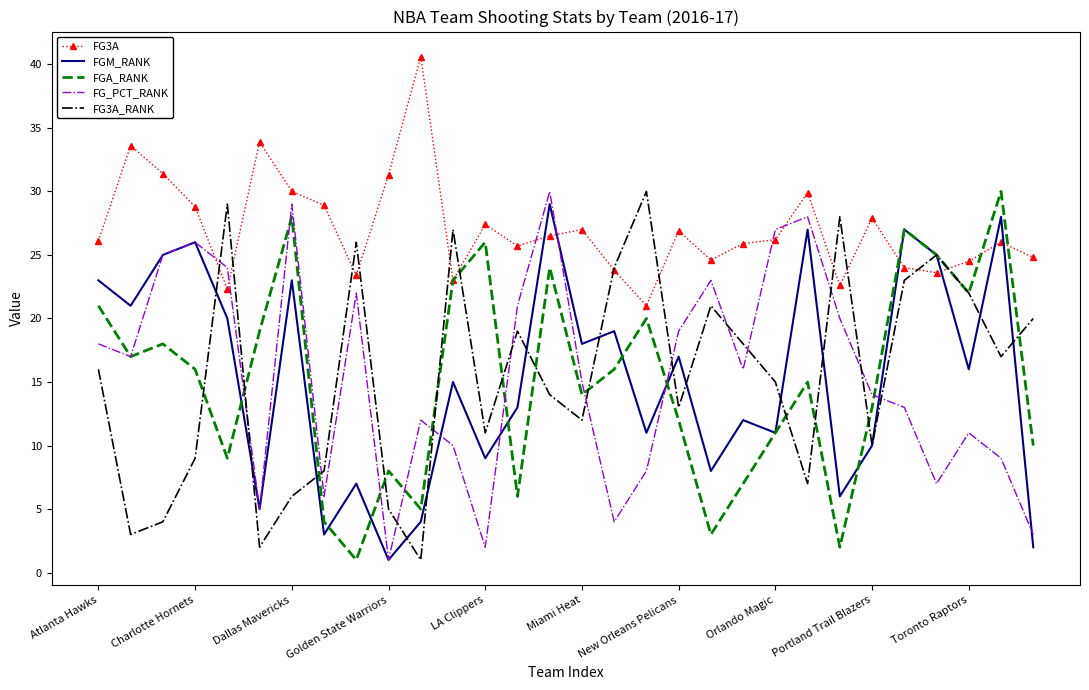

What is the highest value of the FG_PCT_RANK series?

30.0